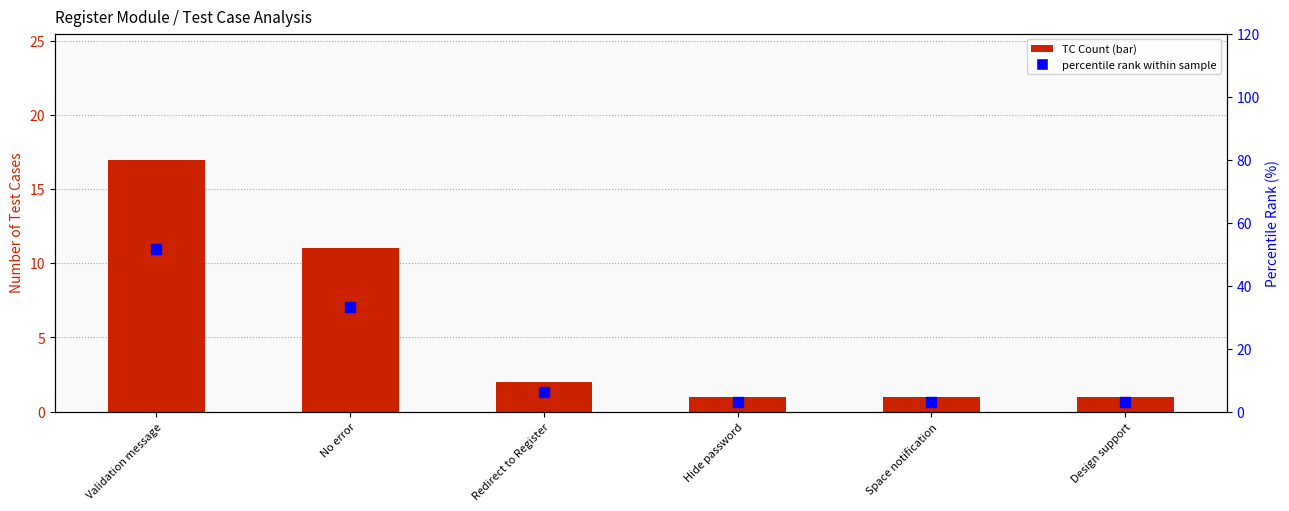

Is the value of TC Count at Validation message greater than the value of percentile rank within sample at Hide password?

Yes